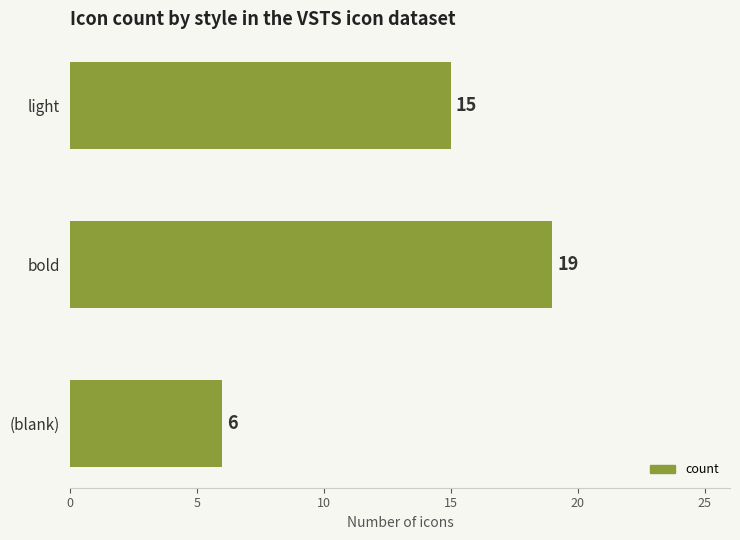

What is the change in value from (blank) to light?

+9